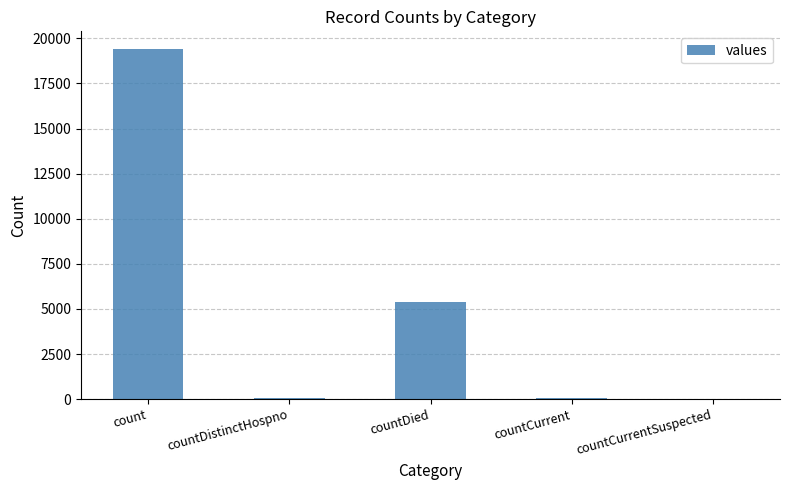

How many categories are shown in the chart?

5